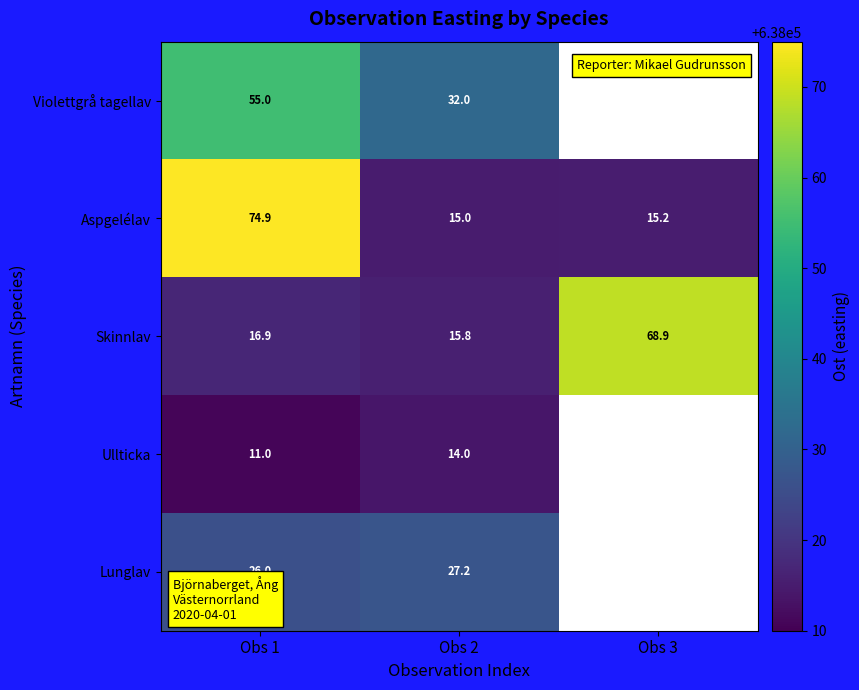

What is the greatest value displayed?

638074.9